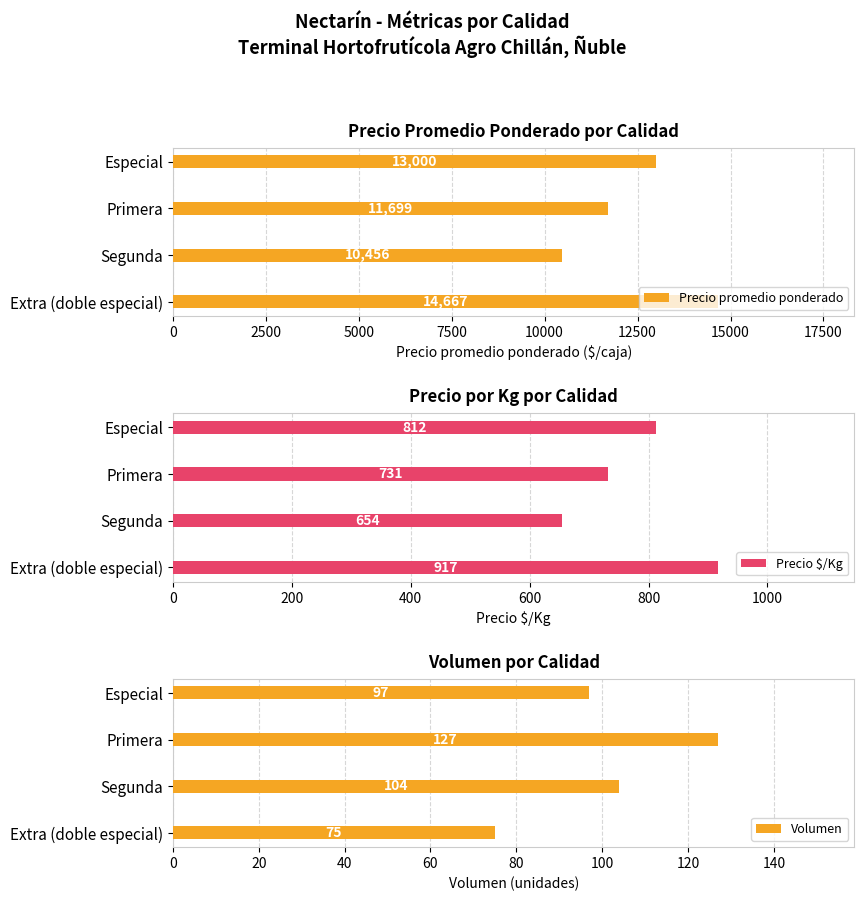

How many bars are there in each group?

3